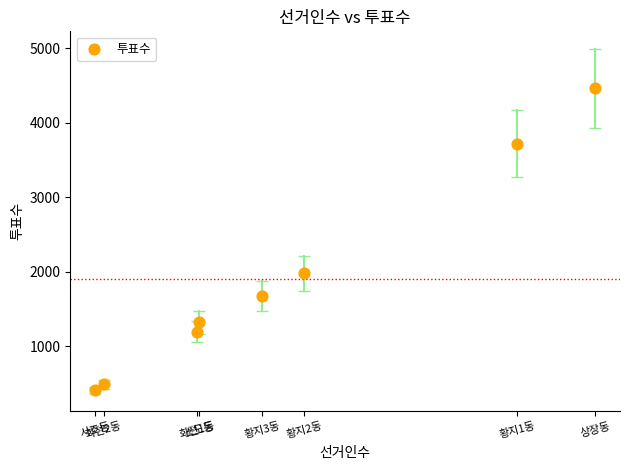

What Y value in the scatter plot is closest to 2432?

1976